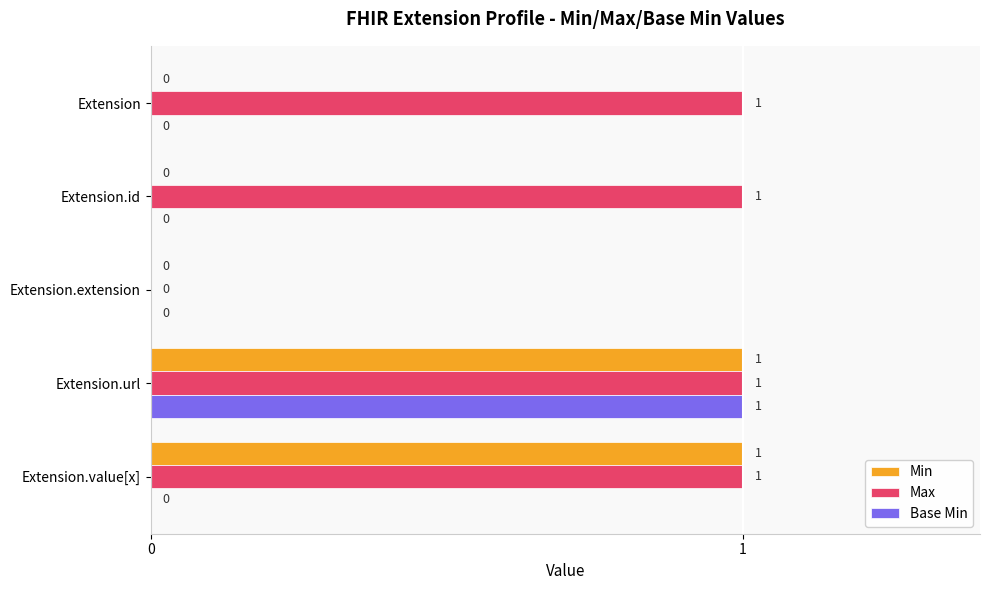

The Base Min series shows 0 at Extension.extension. True or false?

True